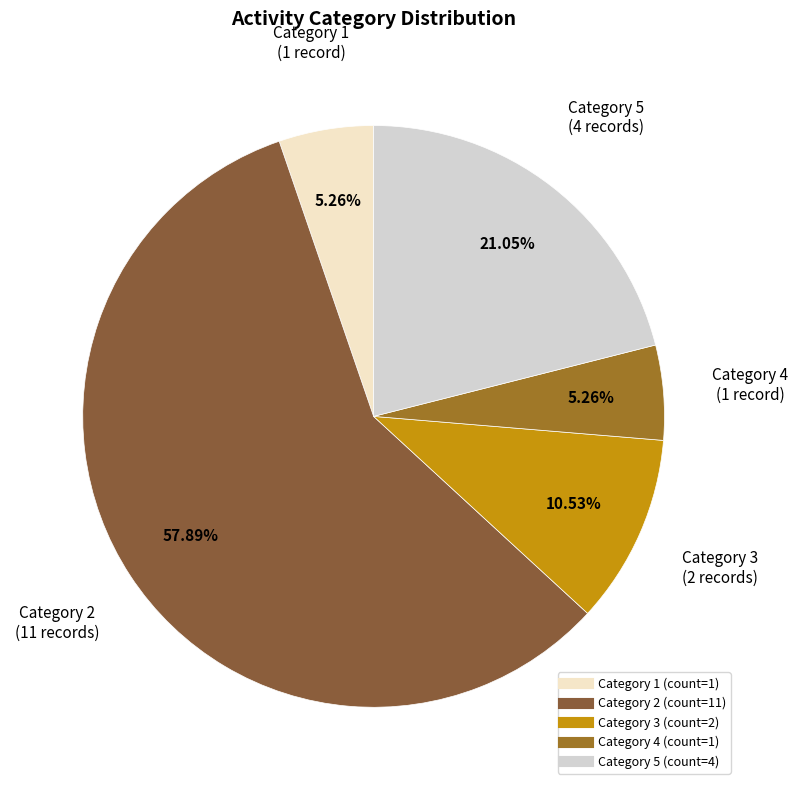

How many slices are in this pie chart?

5